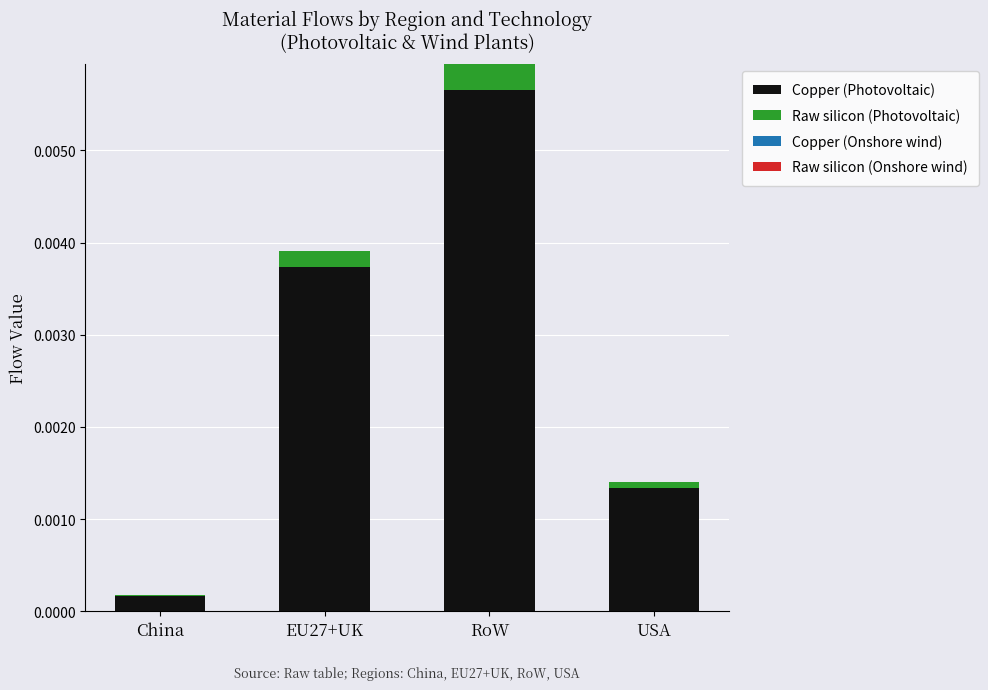

At which category is the sum across all series the highest?

RoW